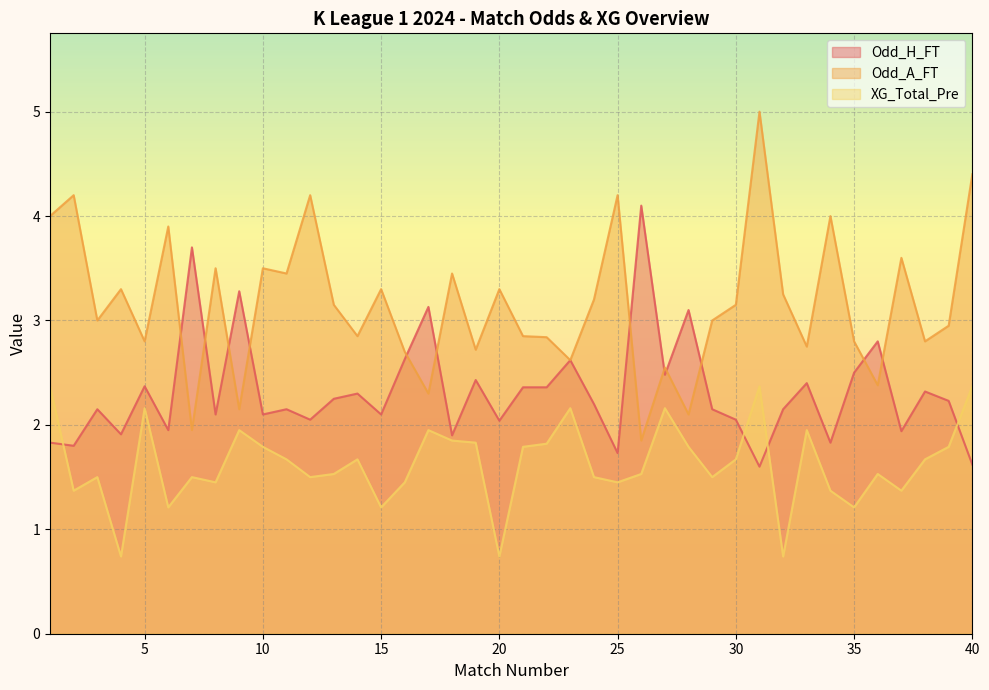

How many values in the XG_Total_Pre series exceed 1?

37